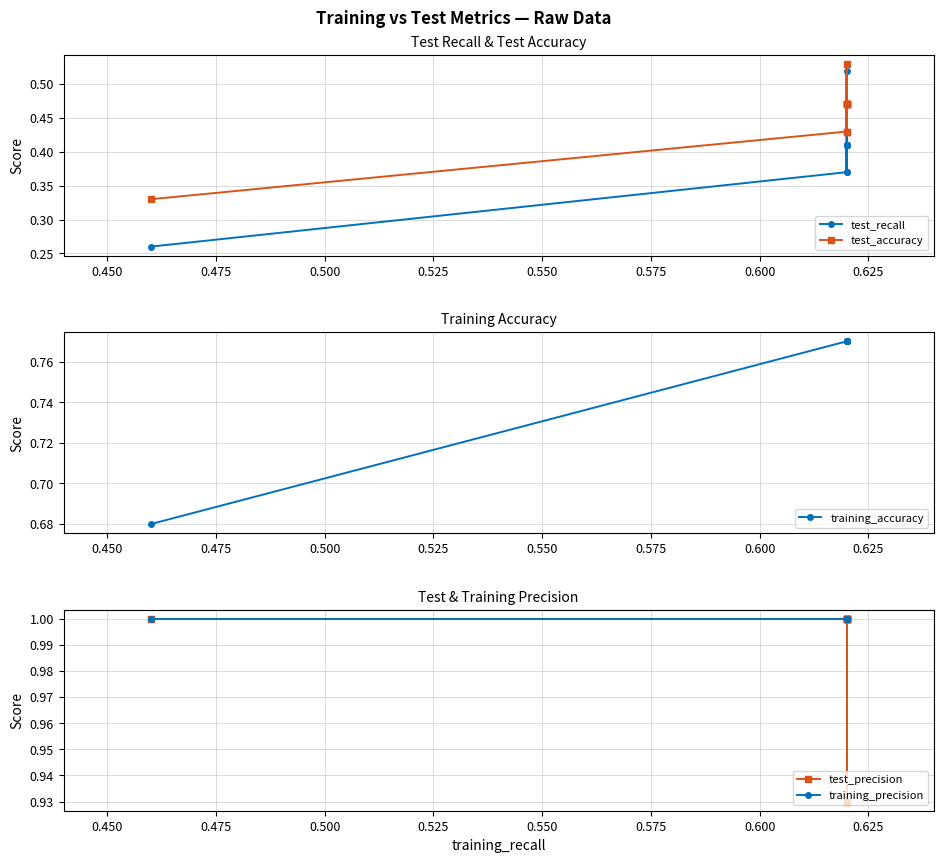

What is the sum of all training_precision values?

10.0